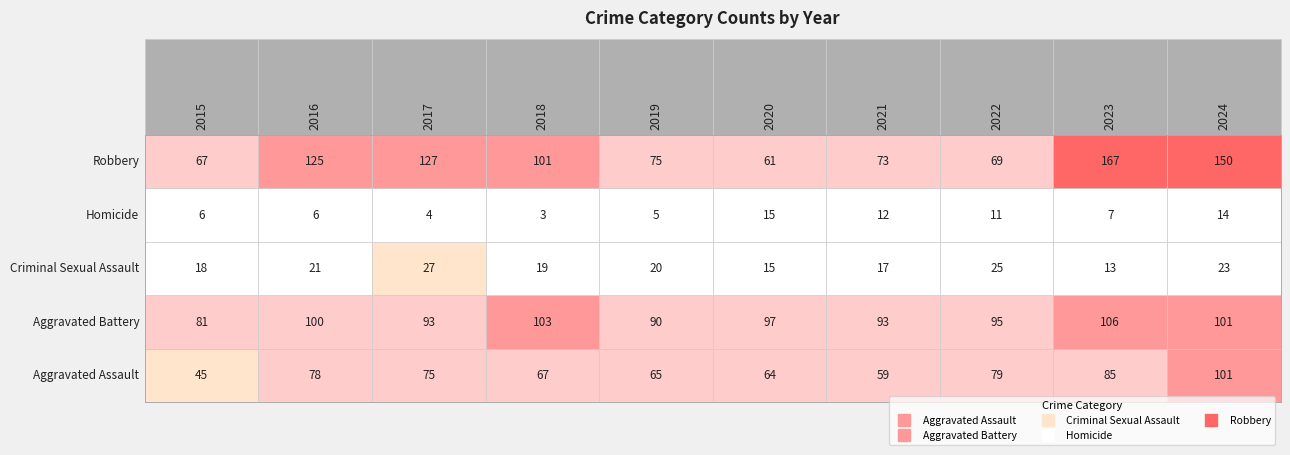

What is the sum of all Aggravated Battery values?

959